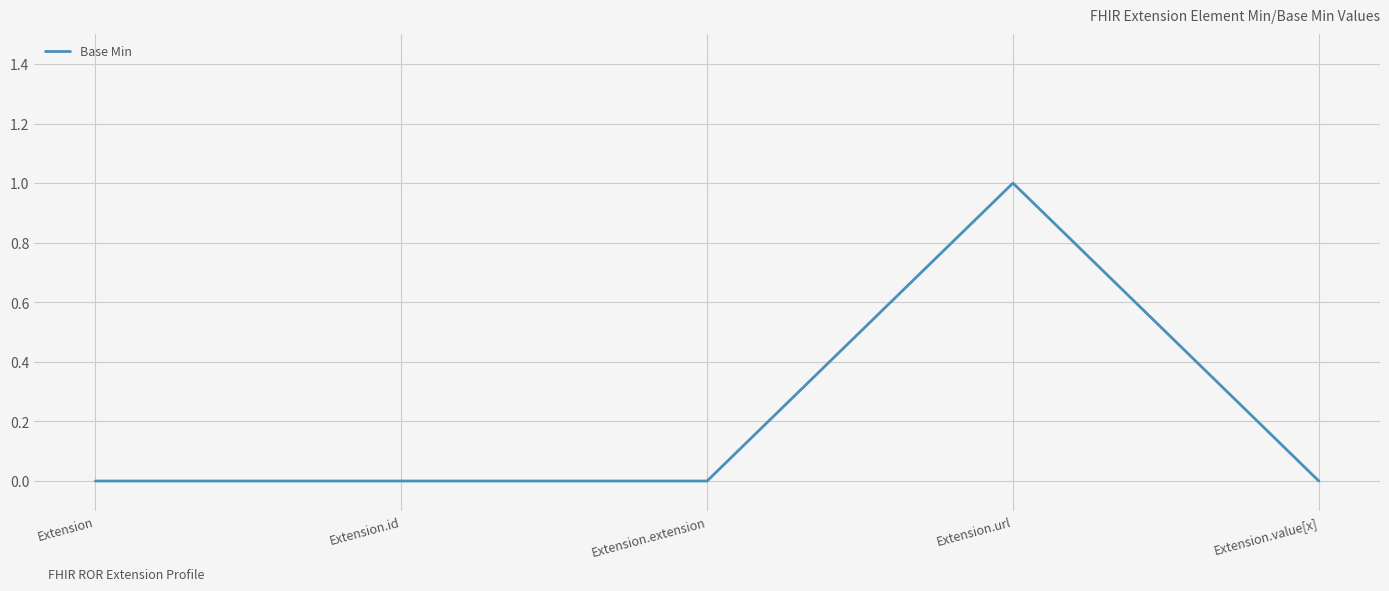

What is the sum of all values?

1